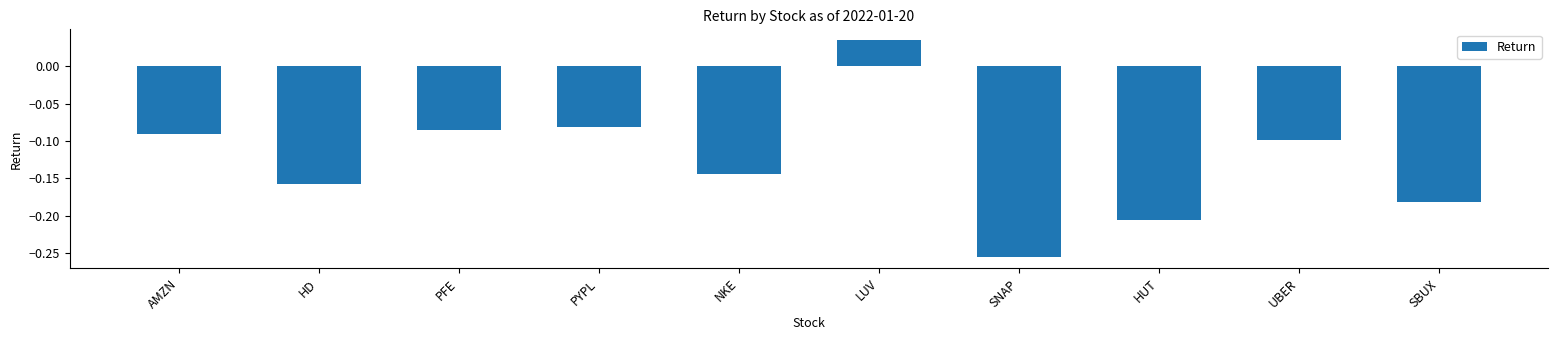

What is the difference between the maximum and minimum values?

0.3